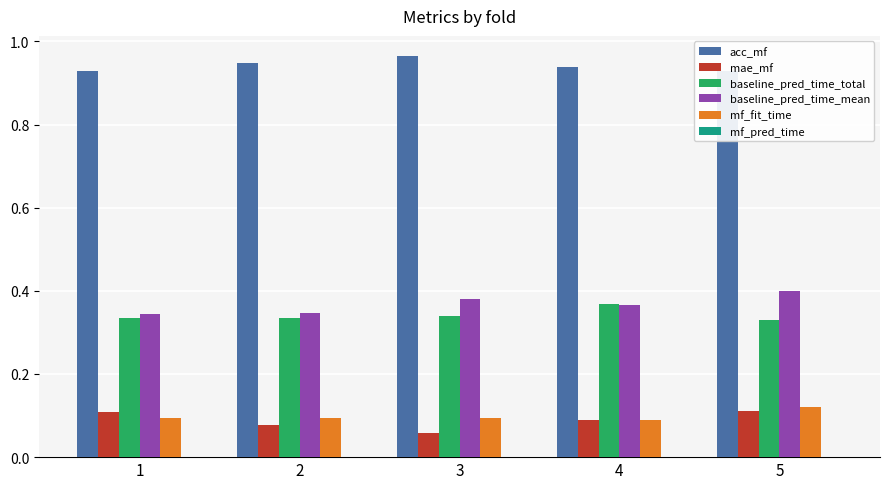

What is the total value across all series at 1?

1.8